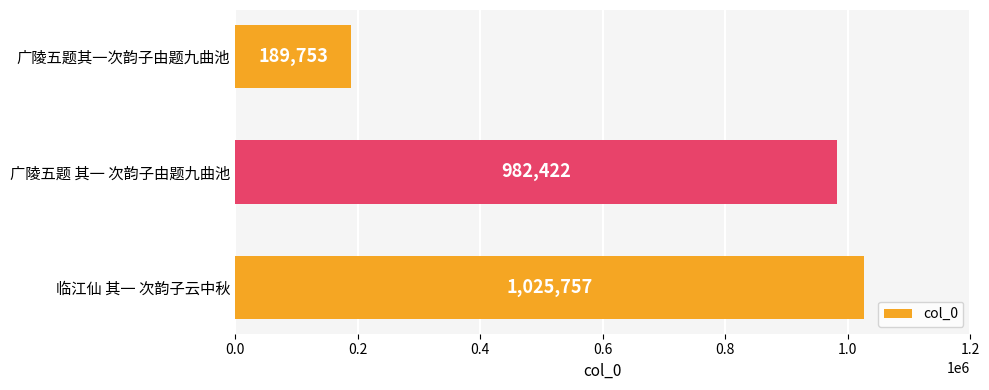

Reading top to bottom, list all the values displayed in this chart.

189753	982422	1025757